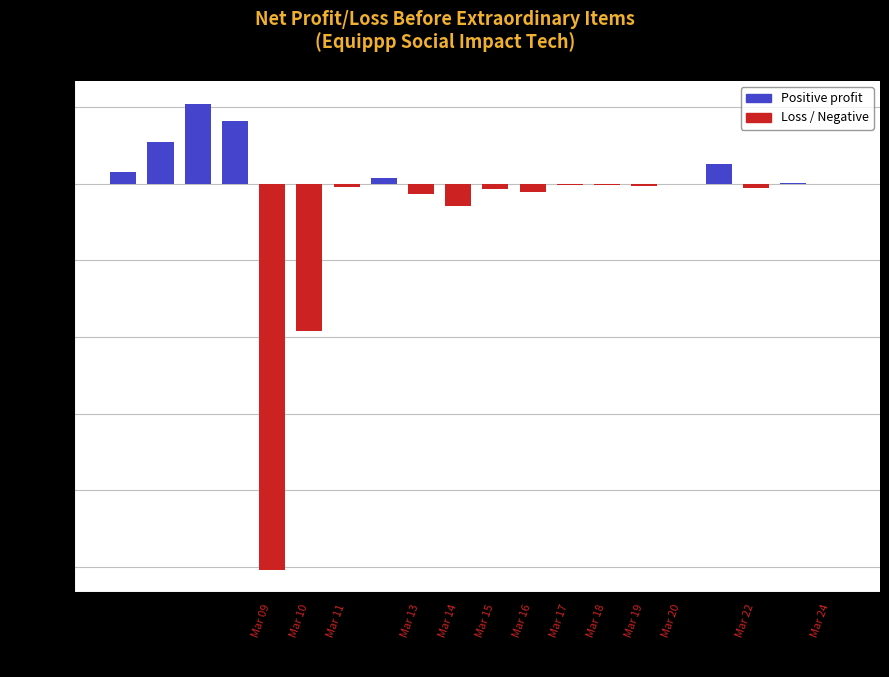

Is it true that the value at Mar 08 is 17.1?

False